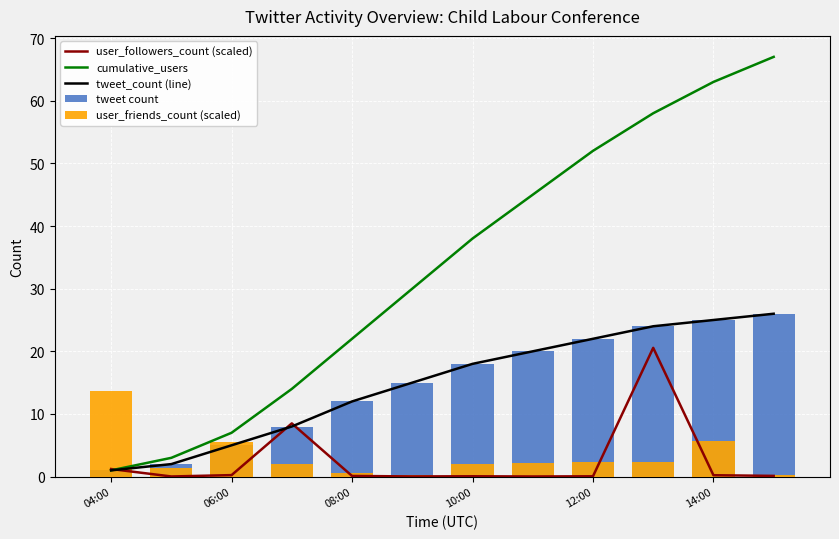

Reading left to right, extract all data points from this chart.

user_followers_count (scaled): 1.2	0.0	0.2	8.5	0.1	0.0	0.1	0.0	0.1	20.6	0.2	0.1
cumulative_users: 1.0	3.0	7.0	14.0	22.0	30.0	38.0	45.0	52.0	58.0	63.0	67.0
tweet_count (line): 1.0	2.0	5.0	8.0	12.0	15.0	18.0	20.0	22.0	24.0	25.0	26.0
tweet count: 1.0	2.0	5.0	8.0	12.0	15.0	18.0	20.0	22.0	24.0	25.0	26.0
user_friends_count (scaled): 13.7	1.4	5.5	2.1	0.5	0.3	2.1	2.3	2.3	2.3	5.7	0.3